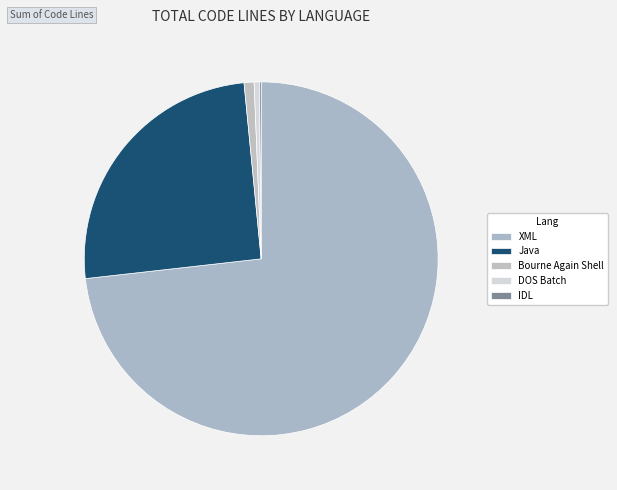

Combined, what portion of the pie is Bourne Again Shell and IDL?

1.1%